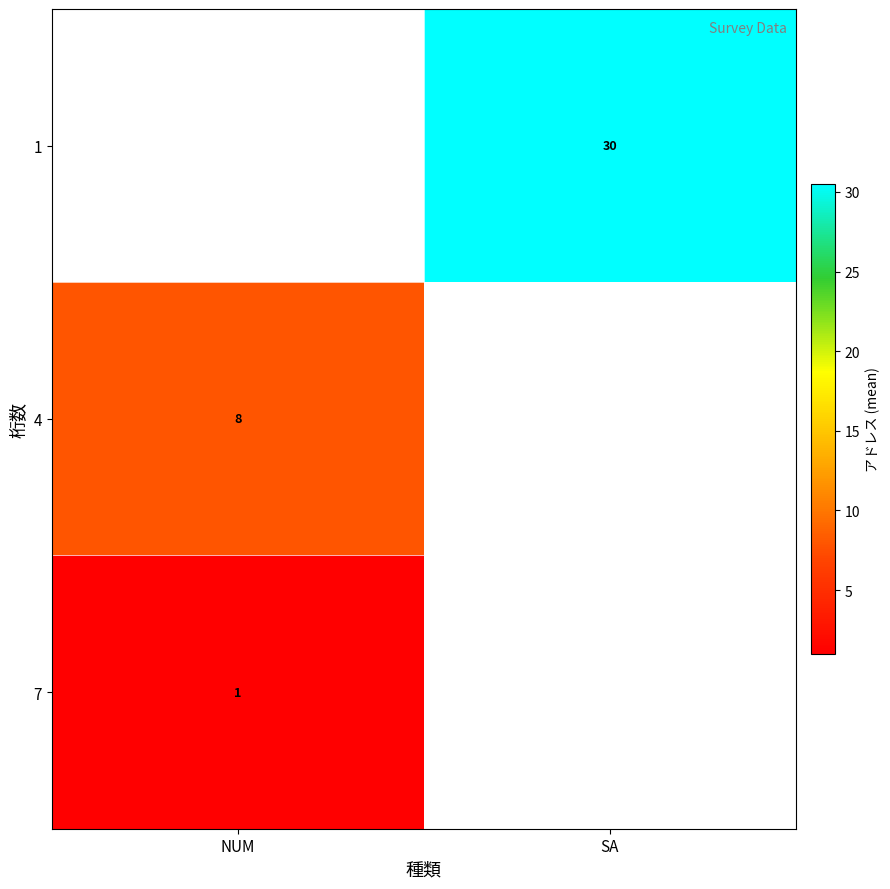

The 7 series shows 0.6 at NUM. True or false?

False